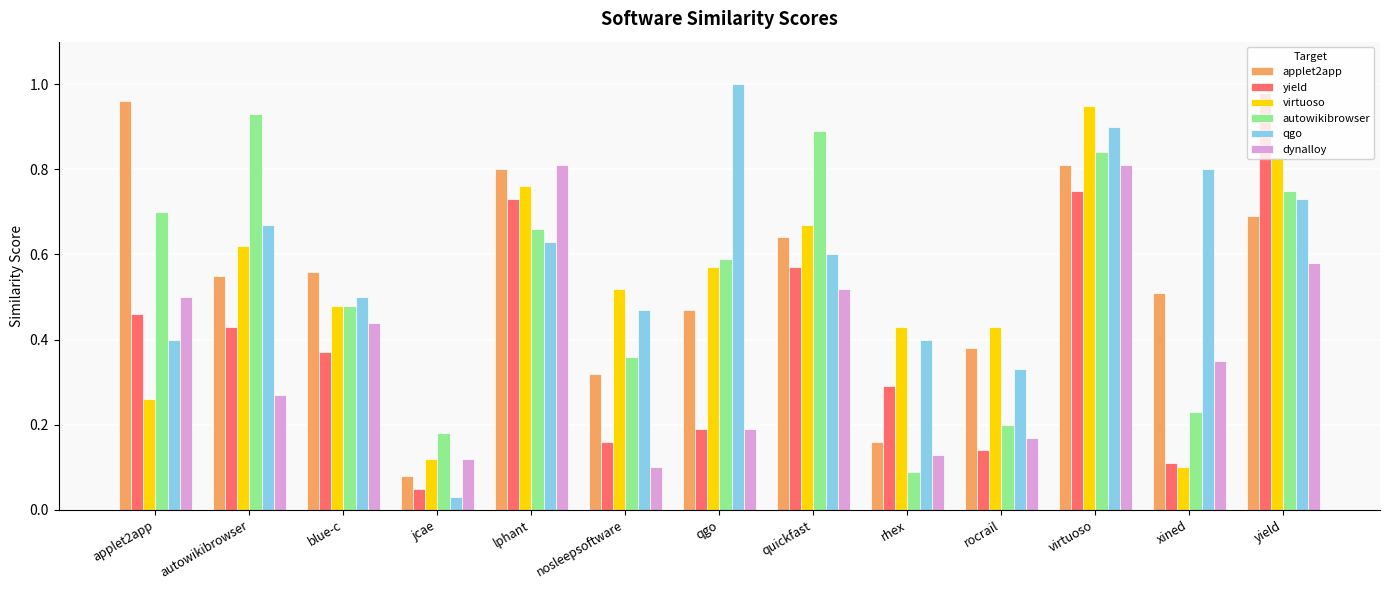

Which label corresponds to the smallest value in the chart?

jcae